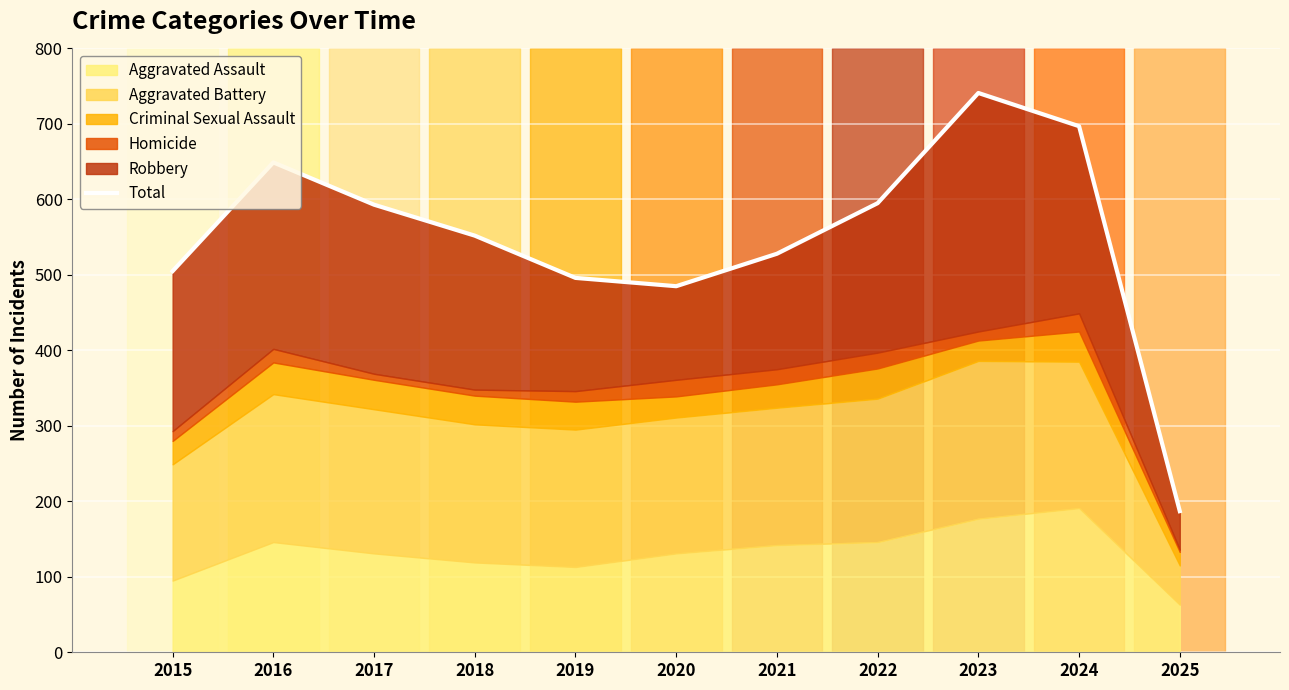

What value does the data have at 2019, to the nearest 50?

500